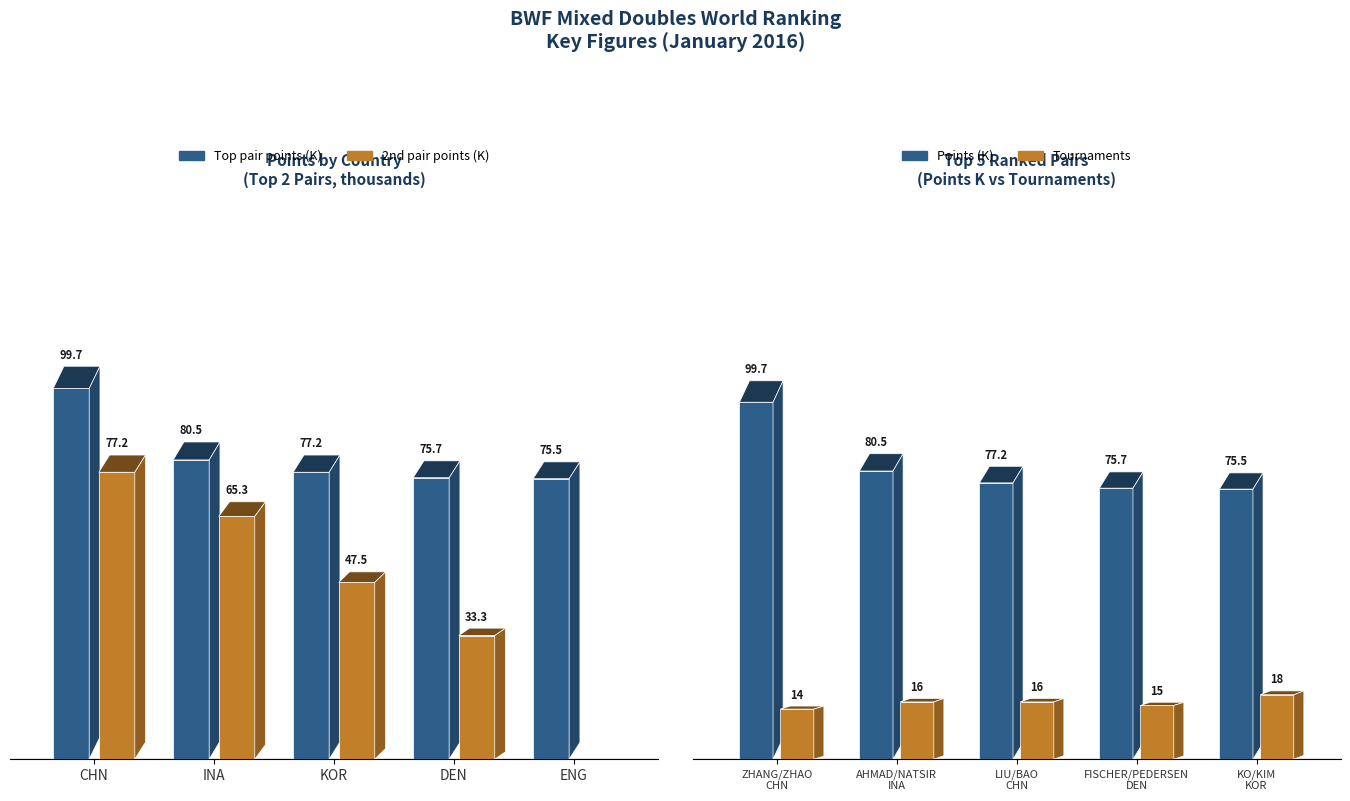

How many bars are there in each group?

2